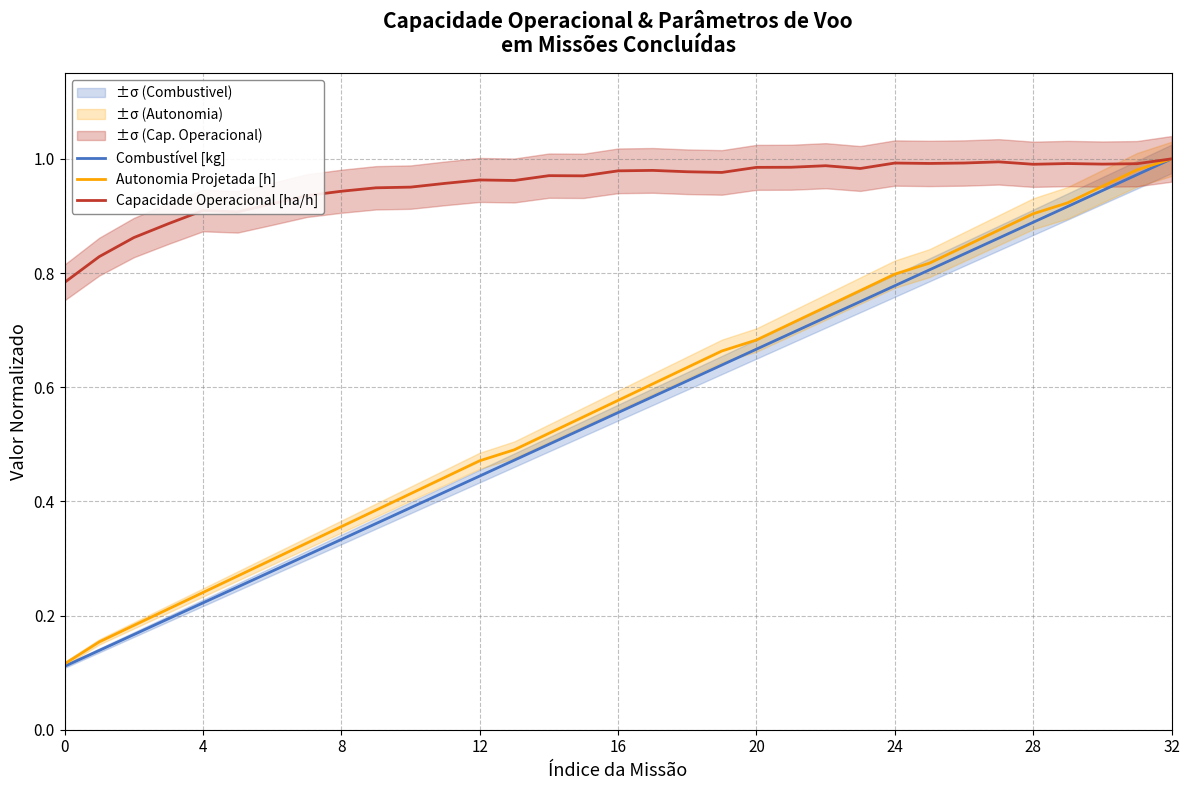

The Capacidade Operacional [ha/h] series shows 0.7 at 15. True or false?

False